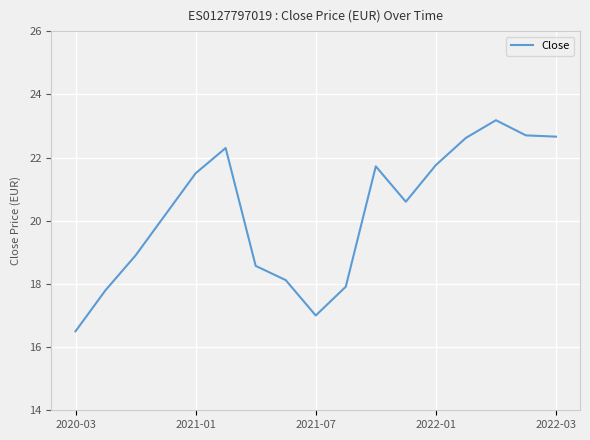

What is the greatest value displayed?

23.2